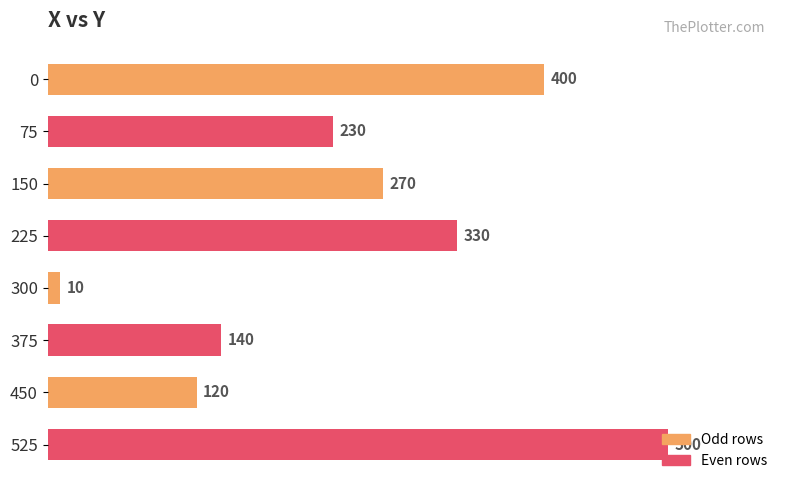

Where is the data nearest to the value 255?

150